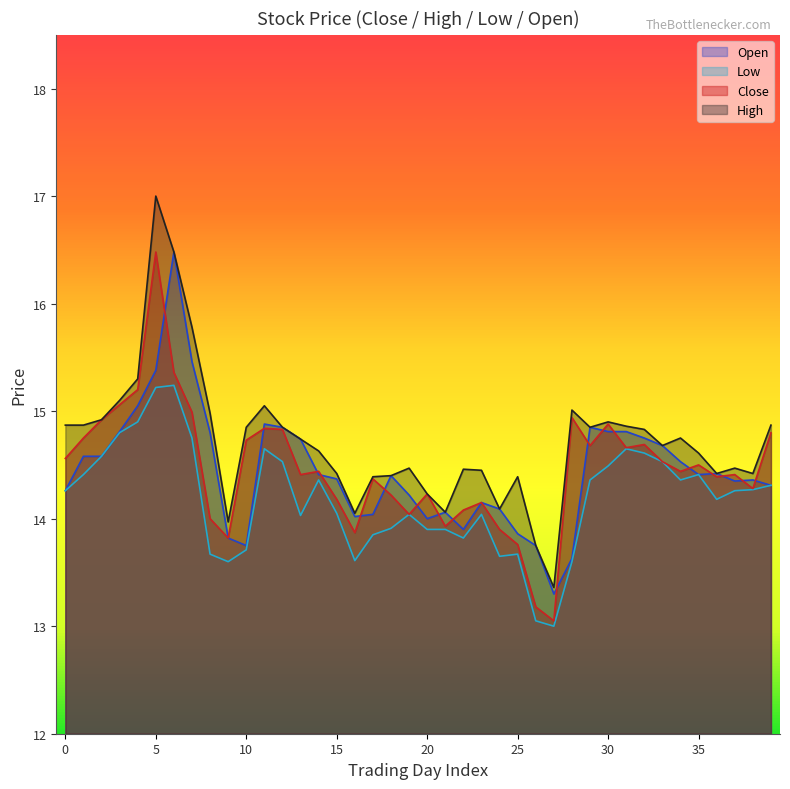

At how many categories does at least one series exceed 13?

40